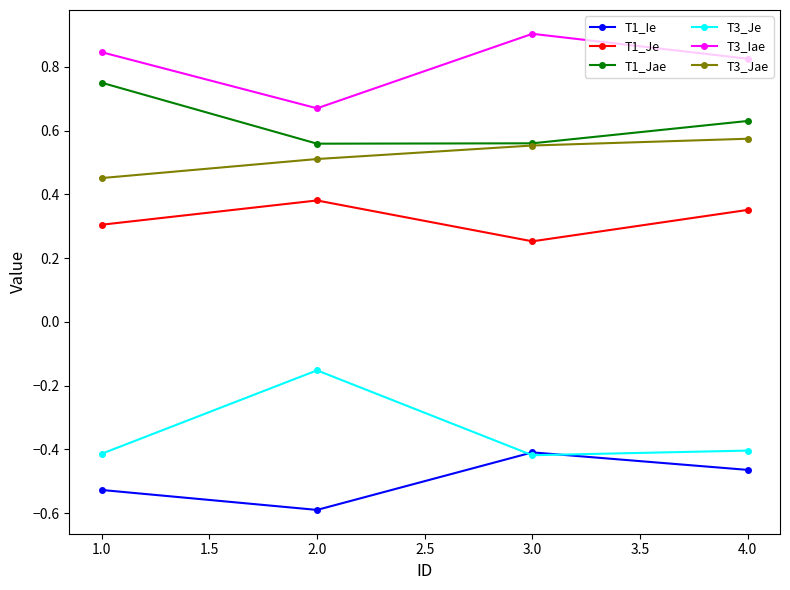

At how many categories does at least one series exceed 0?

4